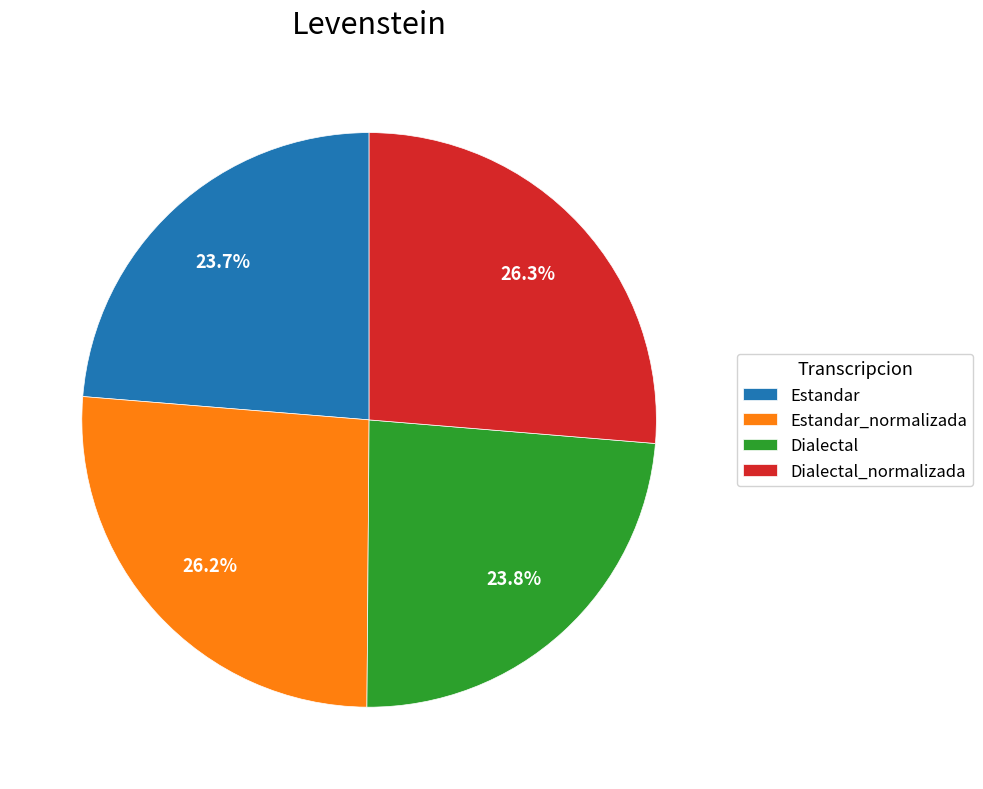

How many slices are in this pie chart?

4